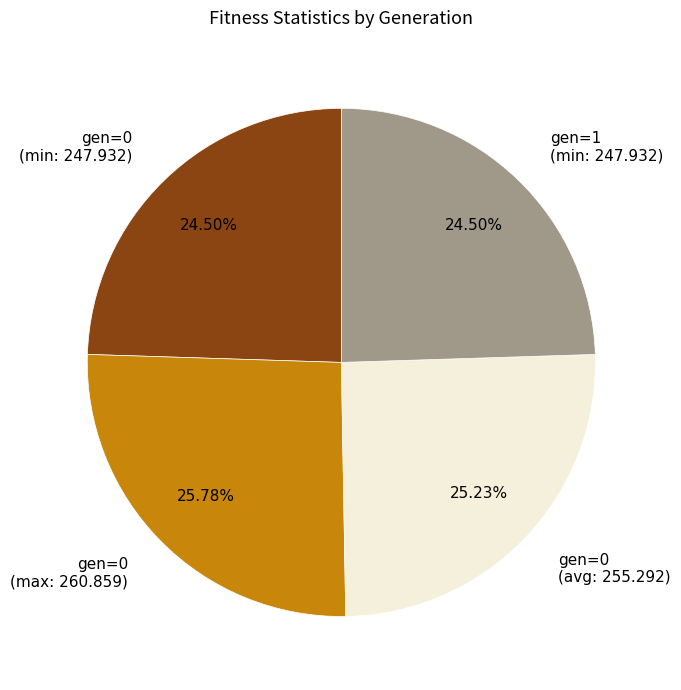

How many slices are in this pie chart?

4